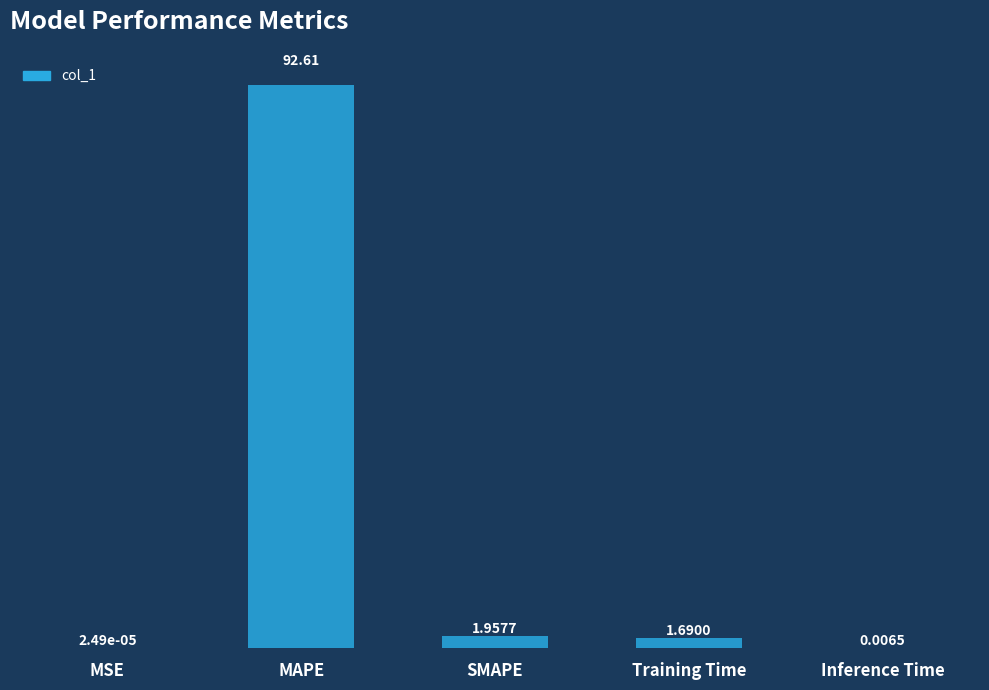

Is it true that the value at MAPE is 92.6?

True